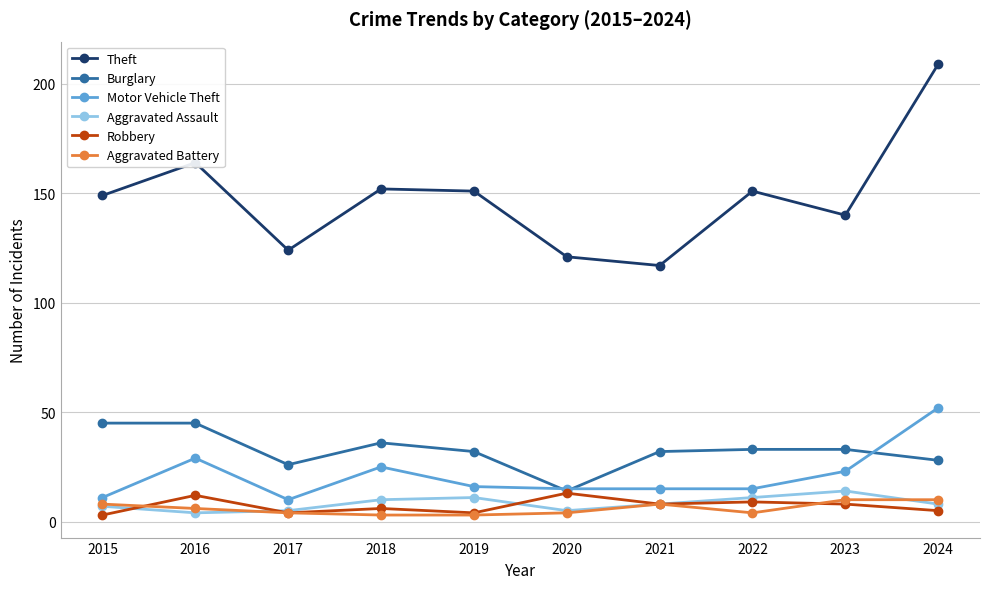

How many data points does each series have?

10